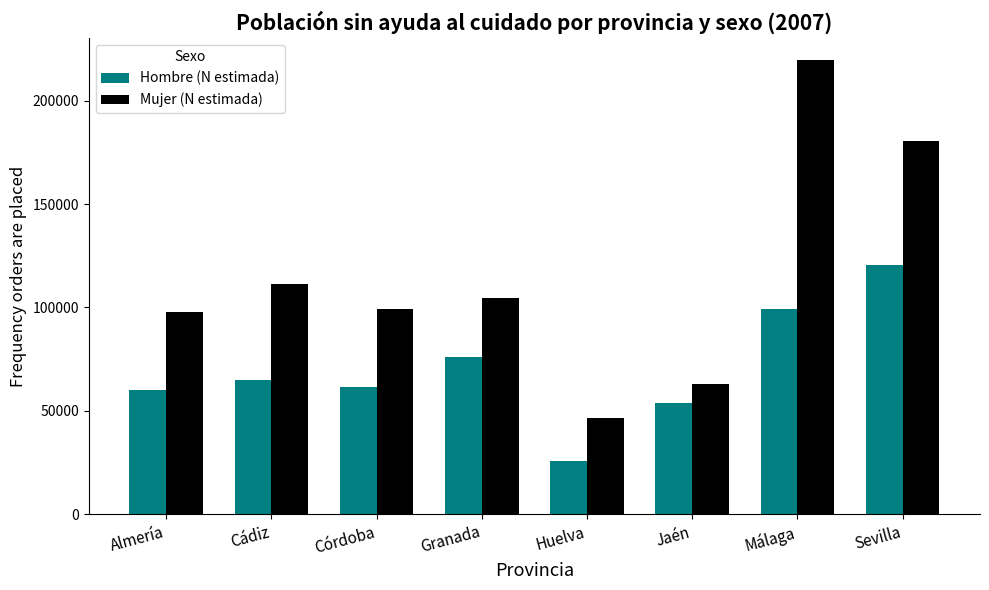

How many bars are there in total?

16